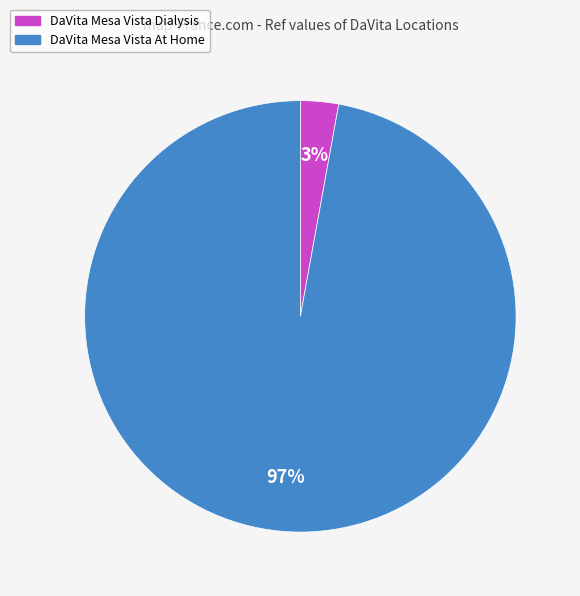

To the nearest percent, what portion does DaVita Mesa Vista At Home represent?

97%